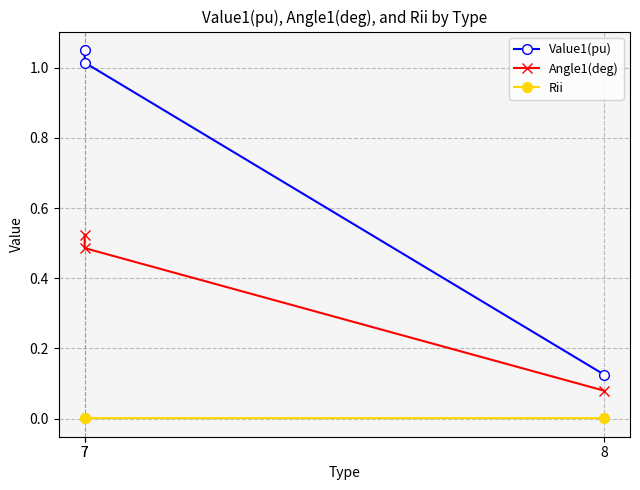

Is it true that Value1(pu) equals 0.1 at 8?

True